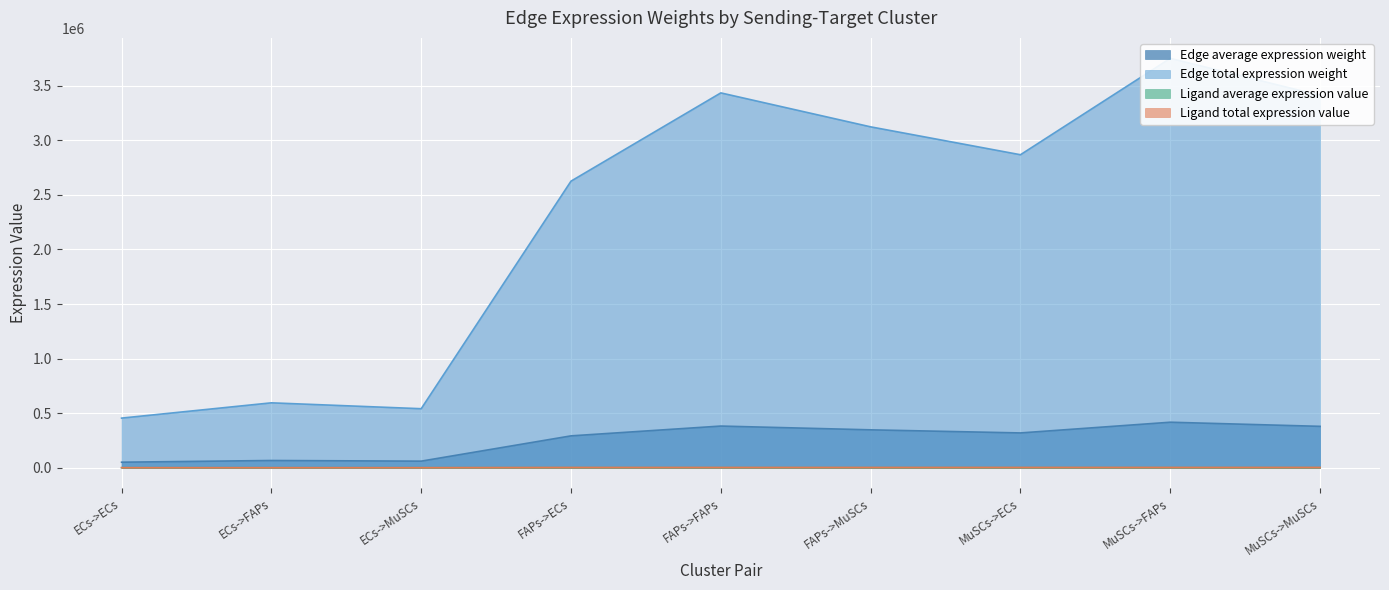

Which category has the lowest value across all series?

ECs->ECs